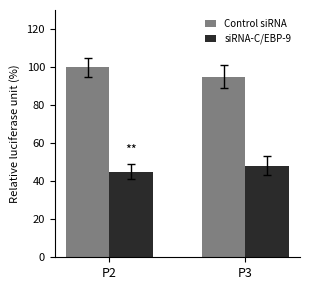

At which label is siRNA-C/EBP-9 closest to 46?

P2